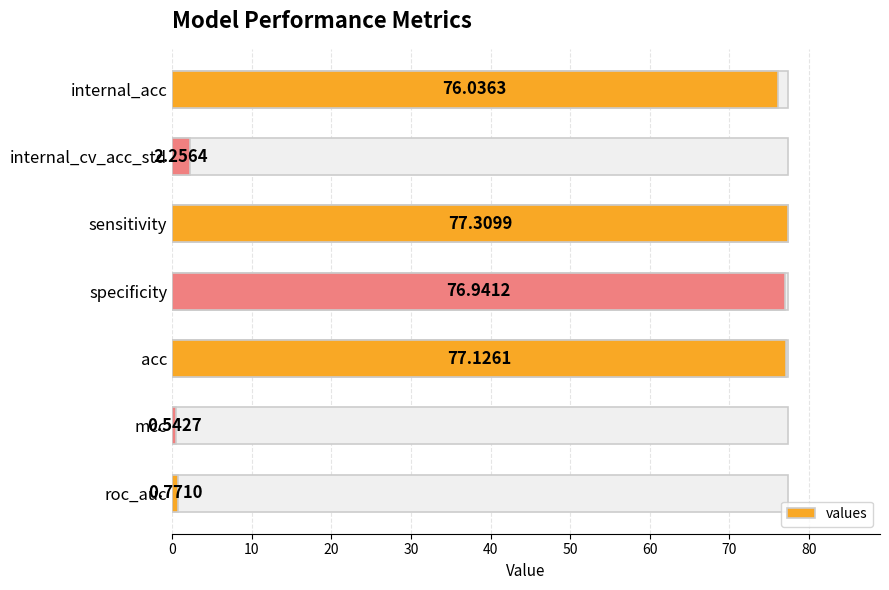

What is the sum of the values at internal_acc and internal_cv_acc_std?

78.3